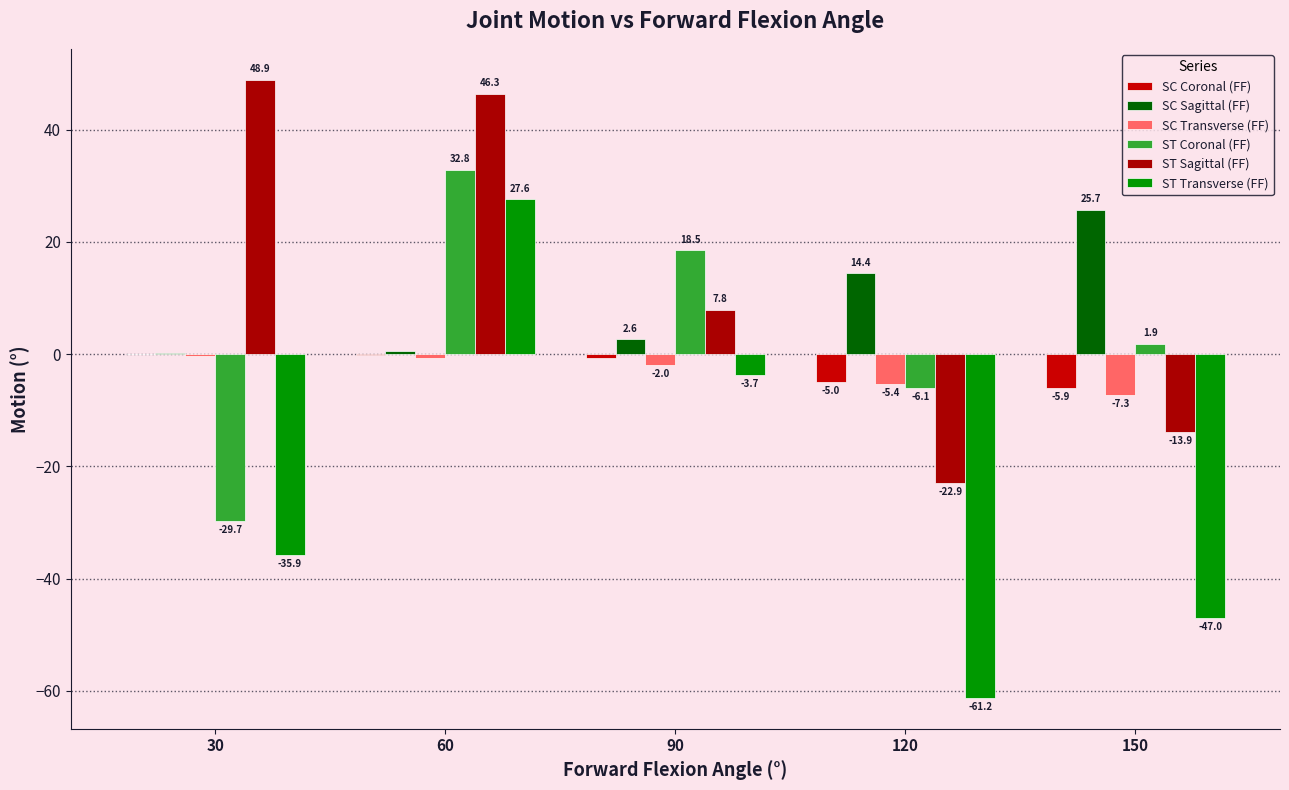

Reading right to left, extract all data points from this chart.

SC Coronal (FF): -5.9	-5.0	-0.8	-0.2	-0.0
SC Sagittal (FF): 25.7	14.4	2.6	0.6	0.2
SC Transverse (FF): -7.3	-5.4	-2.0	-0.7	-0.4
ST Coronal (FF): 1.9	-6.1	18.5	32.8	-29.7
ST Sagittal (FF): -13.9	-22.9	7.8	46.3	48.9
ST Transverse (FF): -47.0	-61.2	-3.7	27.6	-35.9